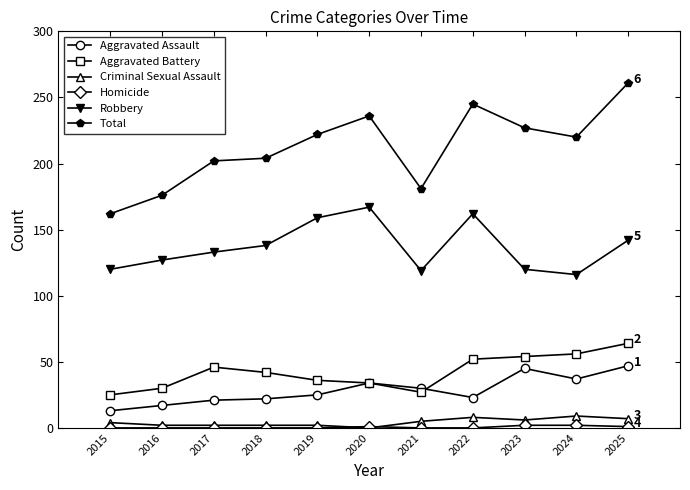

In Robbery, how many points are lower than both neighbors (excluding endpoints)?

2